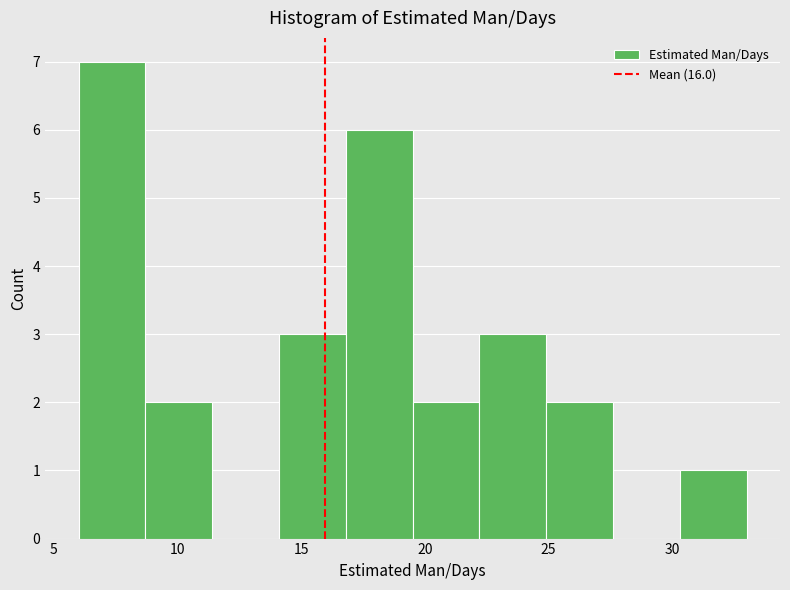

How tall is the bar that spans 16.8 to 19.5 on the x-axis? Neither the bar edges nor the heights are printed on the chart, so give them approximately, as read against the axes.

6